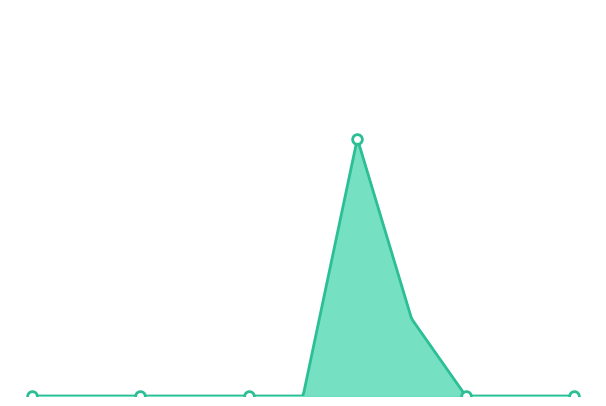

Reading right to left, list all the values displayed in this chart.

0	0	1	0	0	0